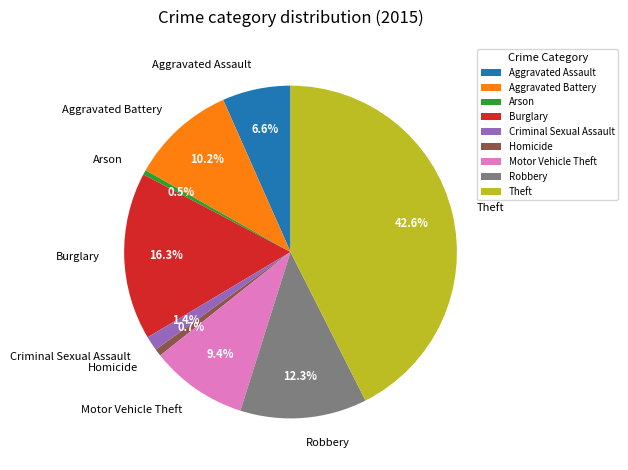

Is Criminal Sexual Assault the majority of the pie?

No